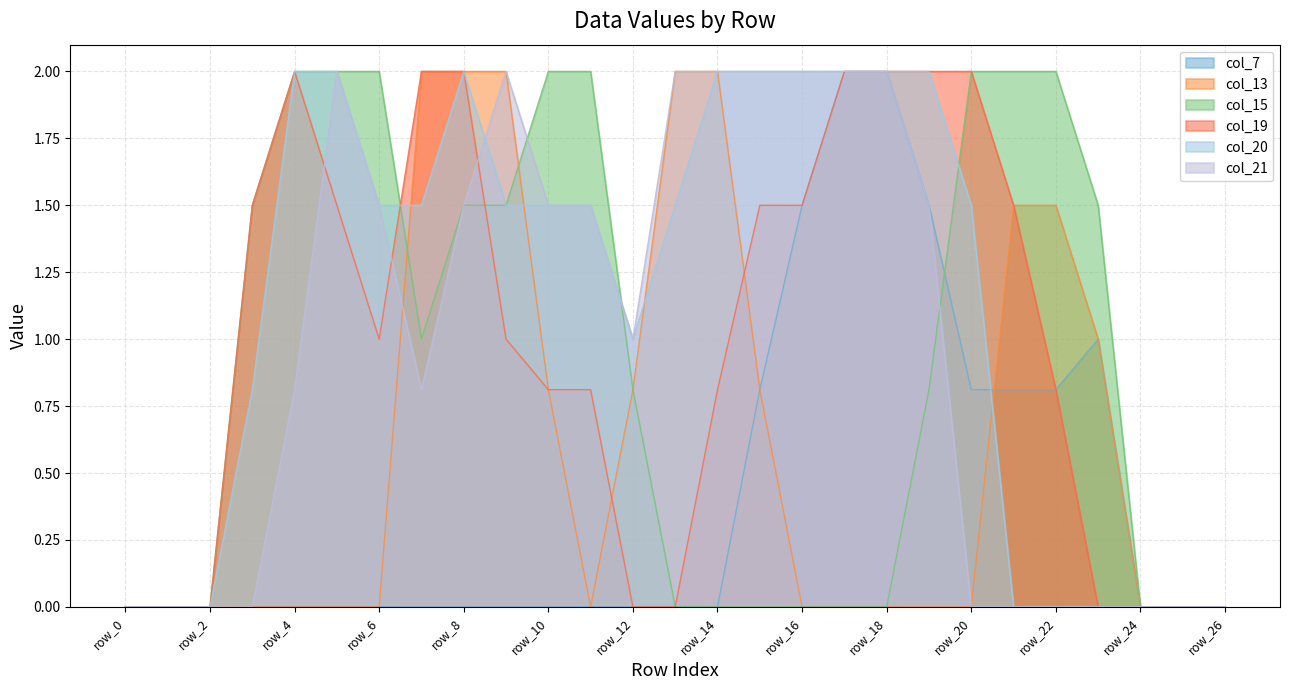

List the labels in order of col_7 value, largest first.

row_17, row_18, row_16, row_19, row_23, row_15, row_20, row_21, row_22, row_0, row_1, row_2, row_3, row_4, row_5, row_6, row_7, row_8, row_9, row_10, row_11, row_12, row_13, row_14, row_24, row_25, row_26